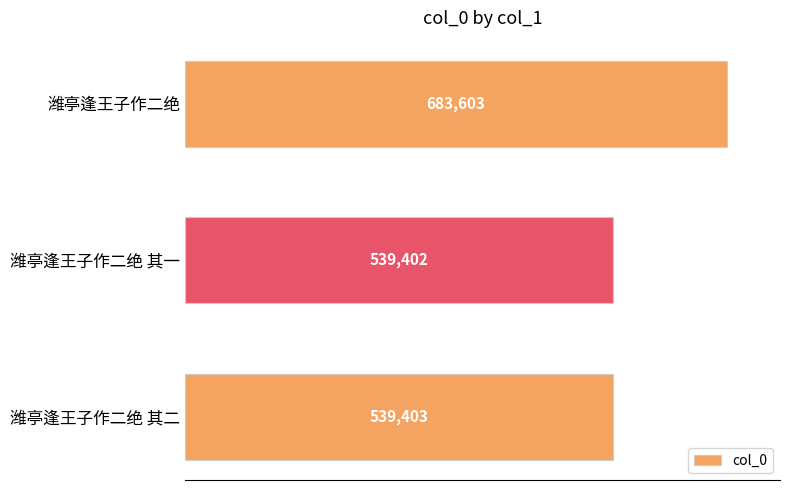

The value at 潍亭逢王子作二绝 其一 is 210044. True or false?

False